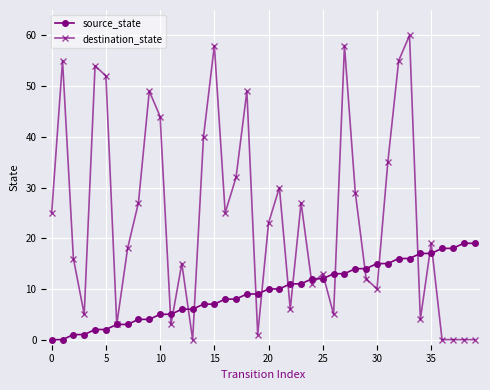

Rank the series by their maximum value, from lowest to highest.

source_state, destination_state